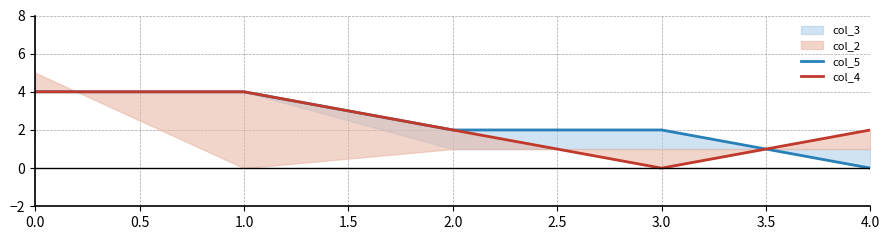

The value of col_5 at 4.0 is 2. True or false?

False